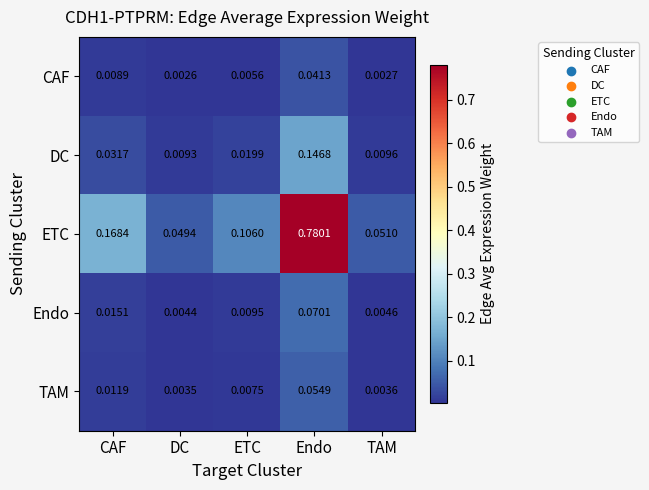

Which category has the highest value across all series?

Endo